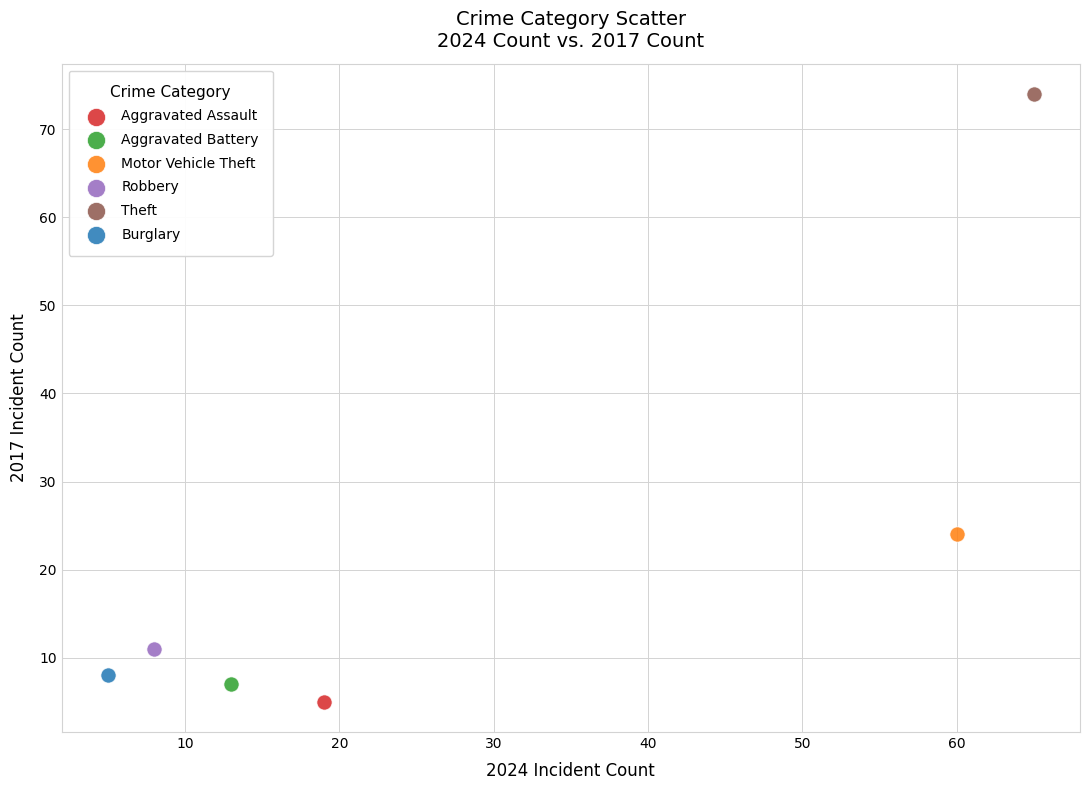

What are all the series names shown in the legend?

Aggravated Assault, Aggravated Battery, Motor Vehicle Theft, Robbery, Theft, Burglary